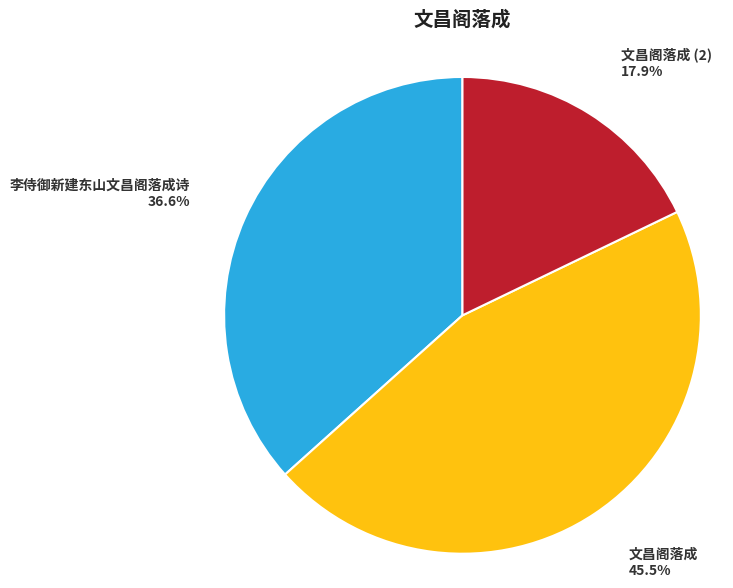

Approximately how many times larger is the value at 文昌阁落成 (2) compared to 文昌阁落成?

0.4